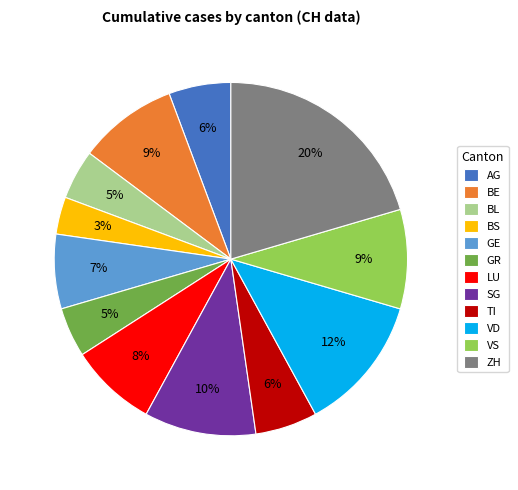

To the nearest percent, what is the difference between the largest and smallest slice percentages?

17%